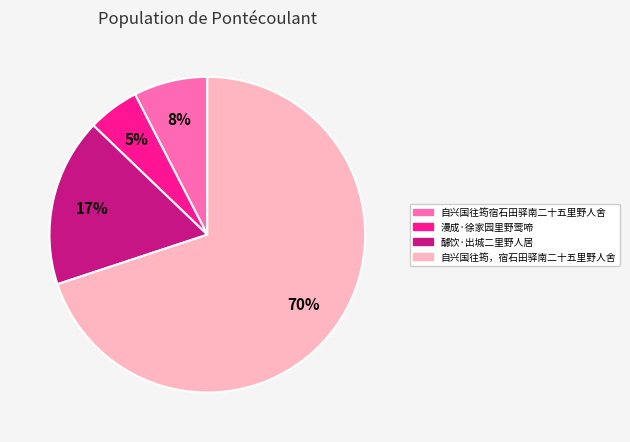

How many segments does this pie chart have?

4